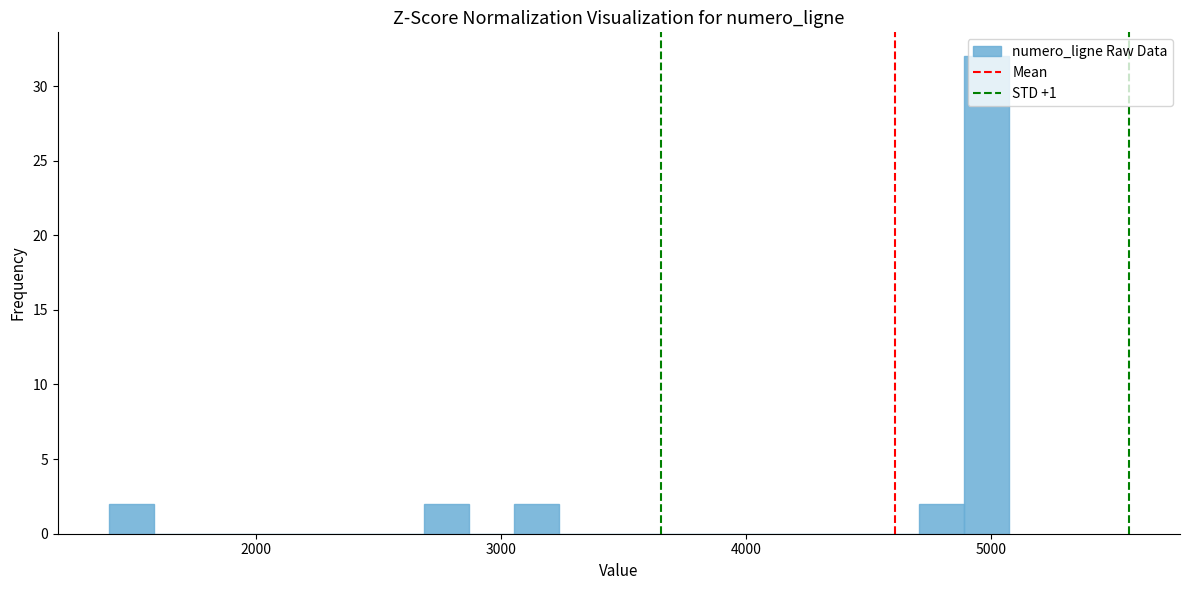

Read against the x-axis, roughly where is the centre of the tallest bar?

5000